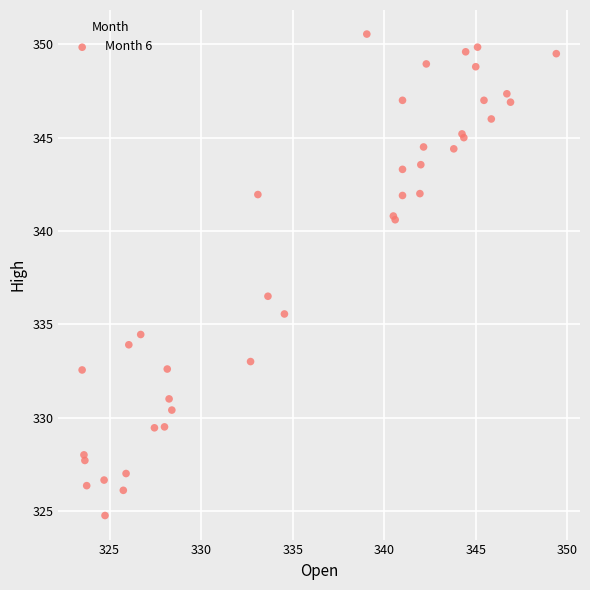

What Y value in the scatter plot is closest to 337?

336.5